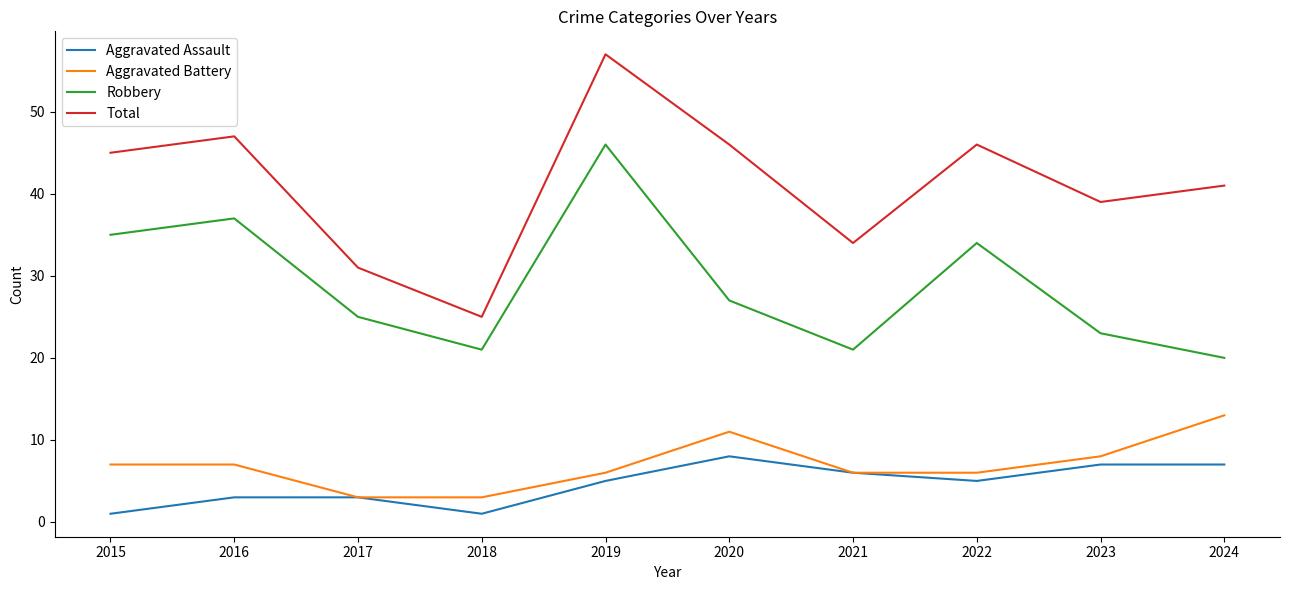

What value does the Total series have at 2023, to the nearest 10?

40